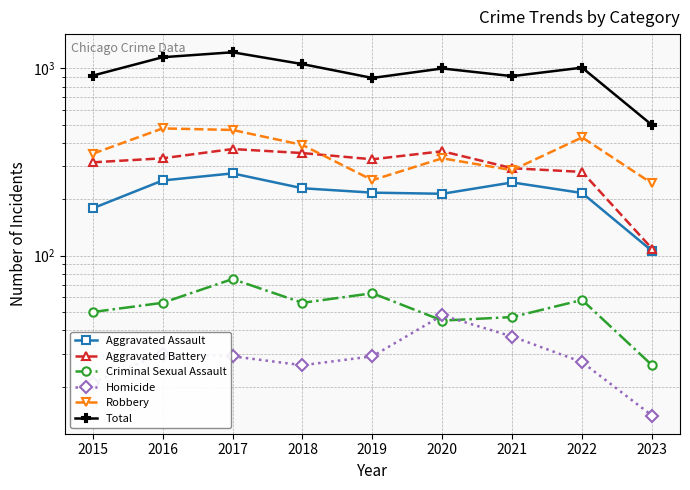

Does the chart have visible grid lines?

Yes